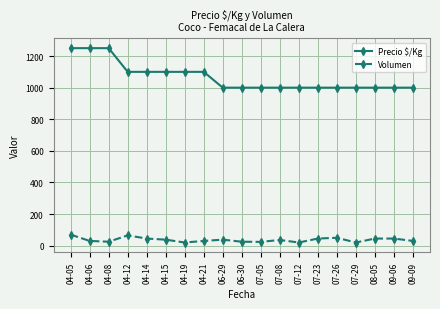

Does the chart have visible grid lines?

Yes